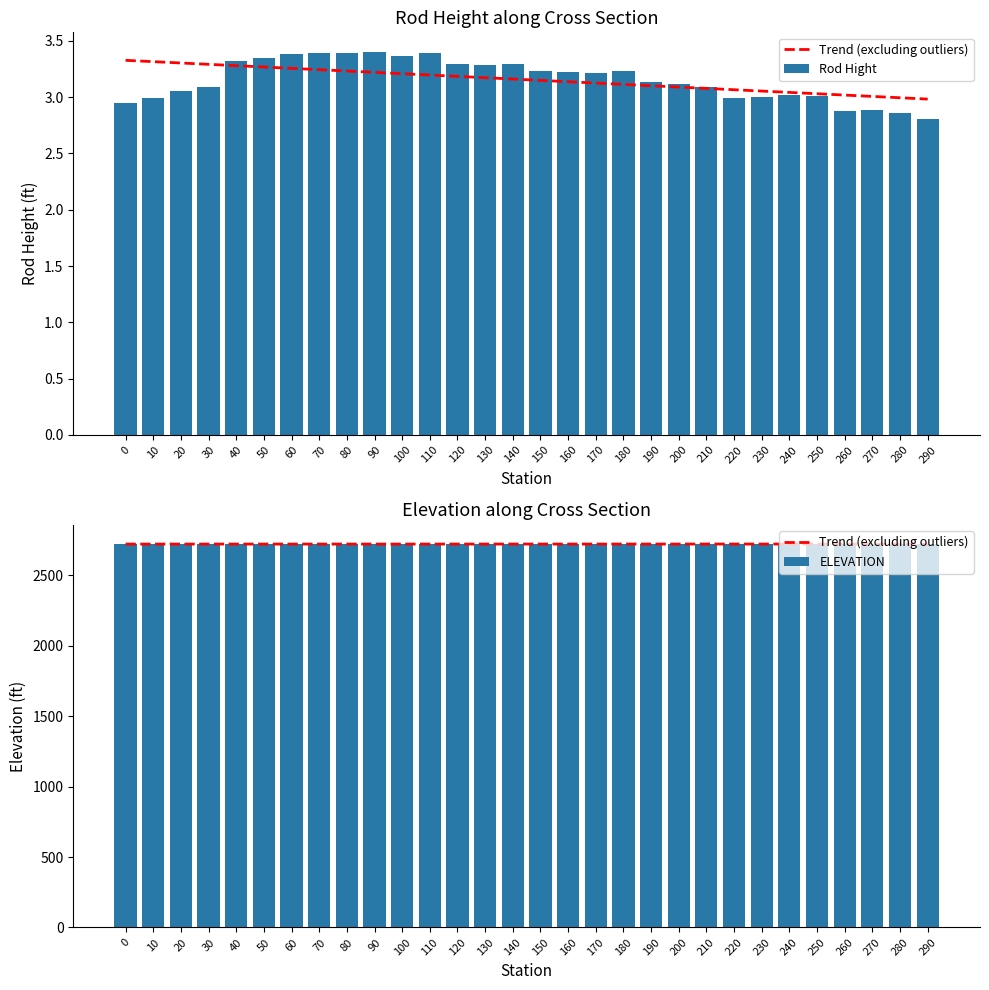

How many groups of bars are there?

30